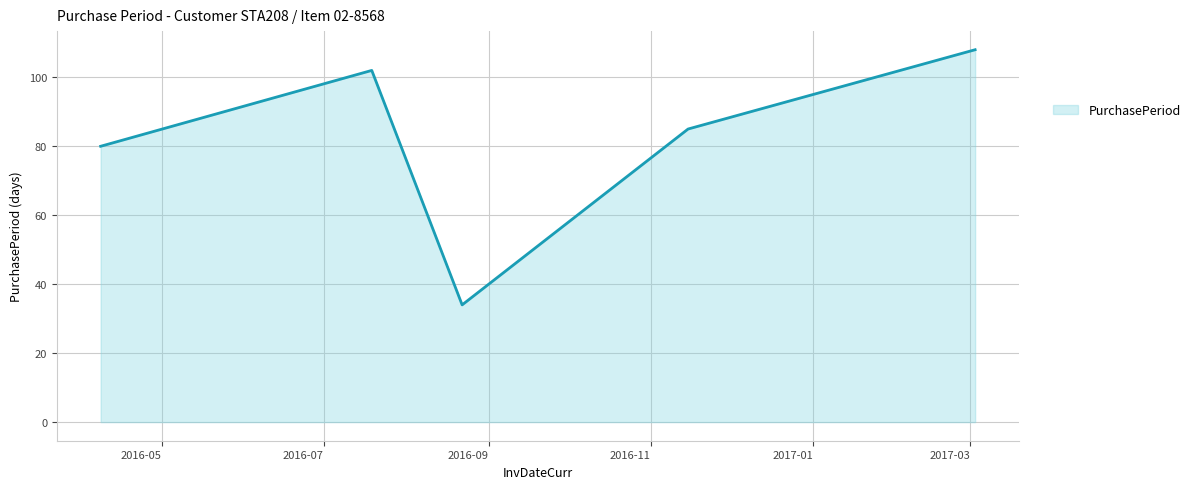

True or false: the data has more than 2 interior local peaks.

False